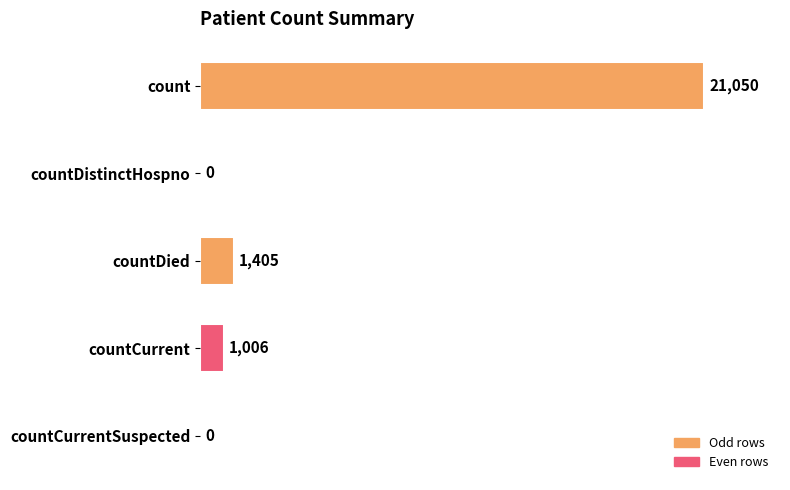

What is the sum of all values?

23461